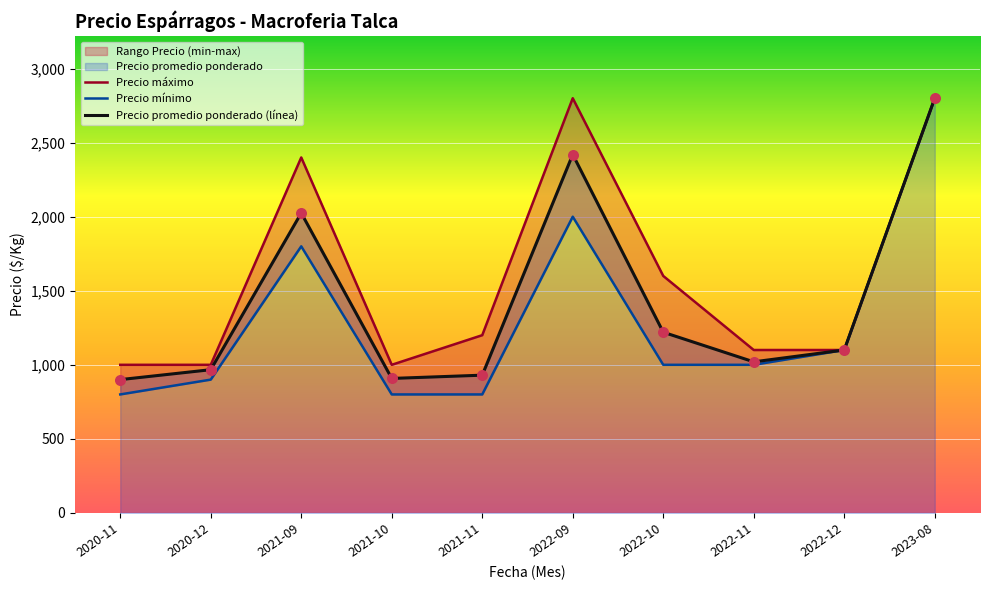

Is the value of Precio mínimo at 2021-11 greater than the value of Precio promedio ponderado (línea) at 2022-09?

No